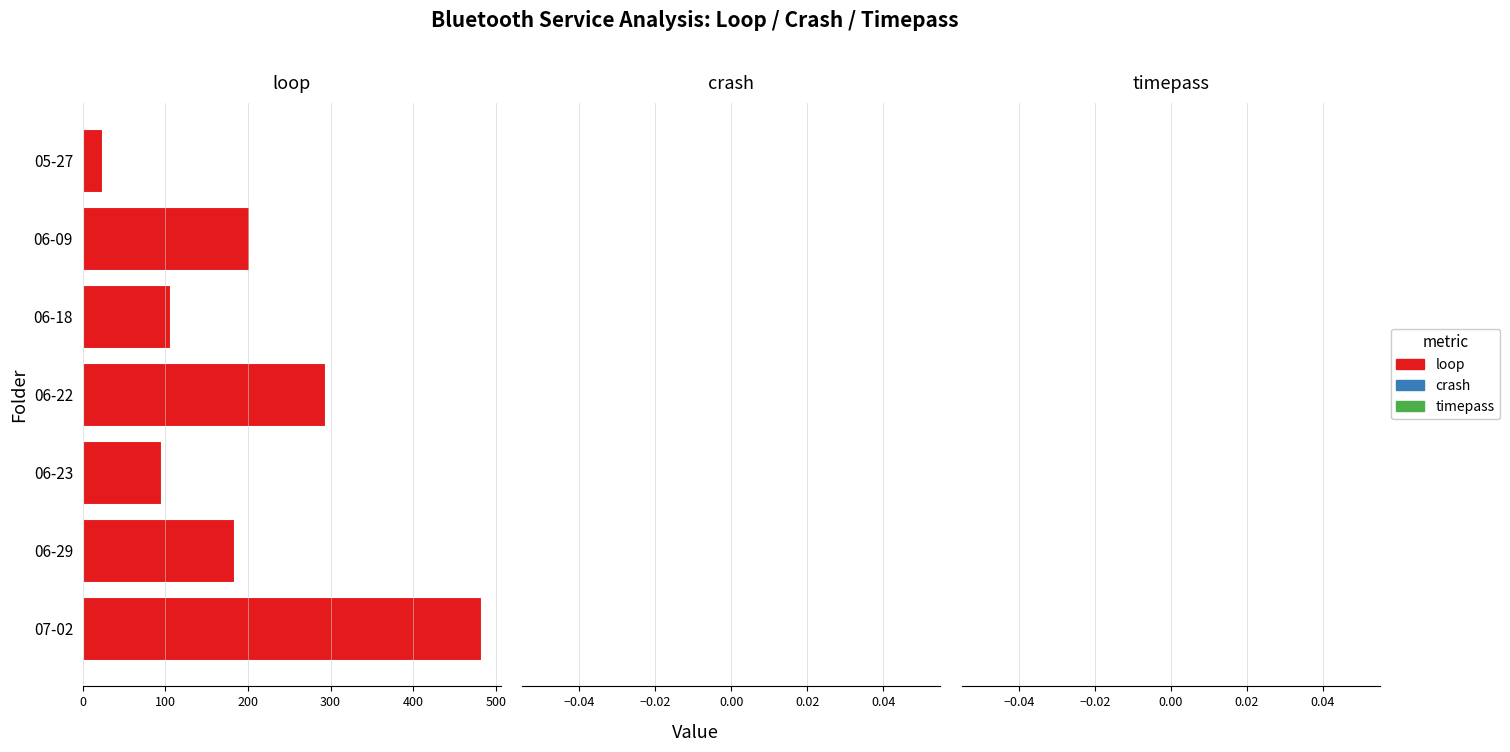

The value at 06-09 is 323. True or false?

False